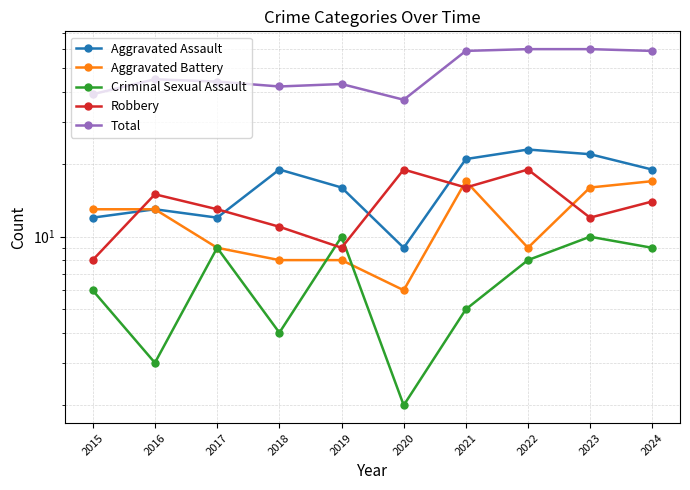

What is the average value of the Total series?

49